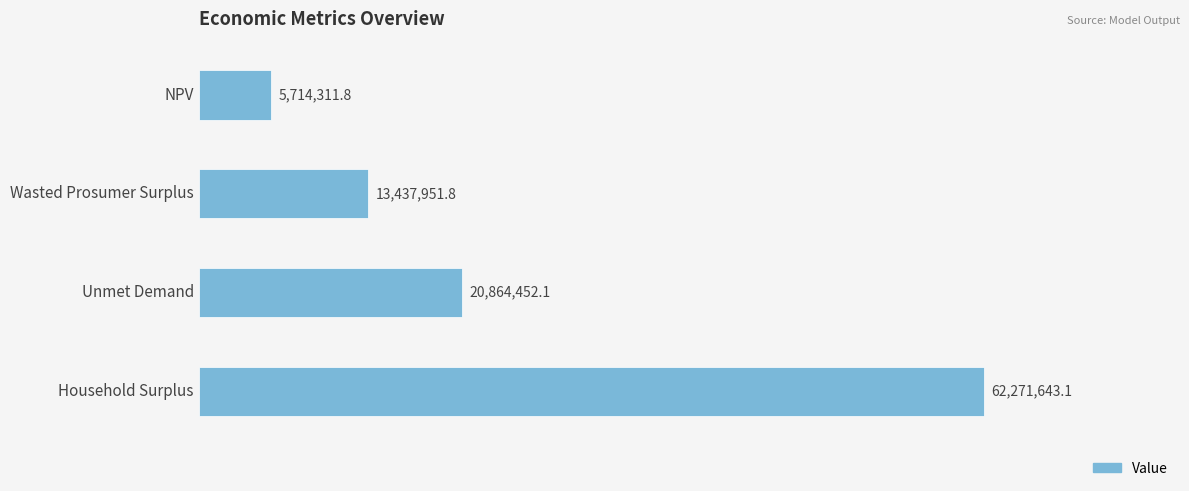

Does the chart contain any negative values?

No